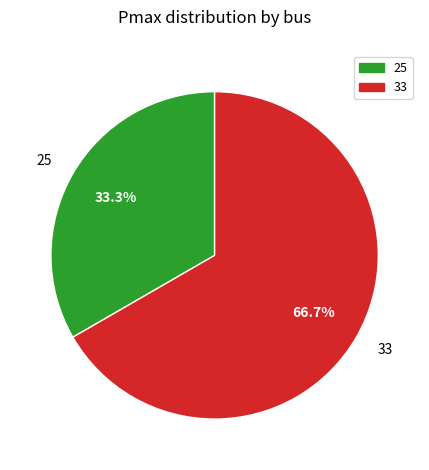

Between 25 and 33, which is larger?

33